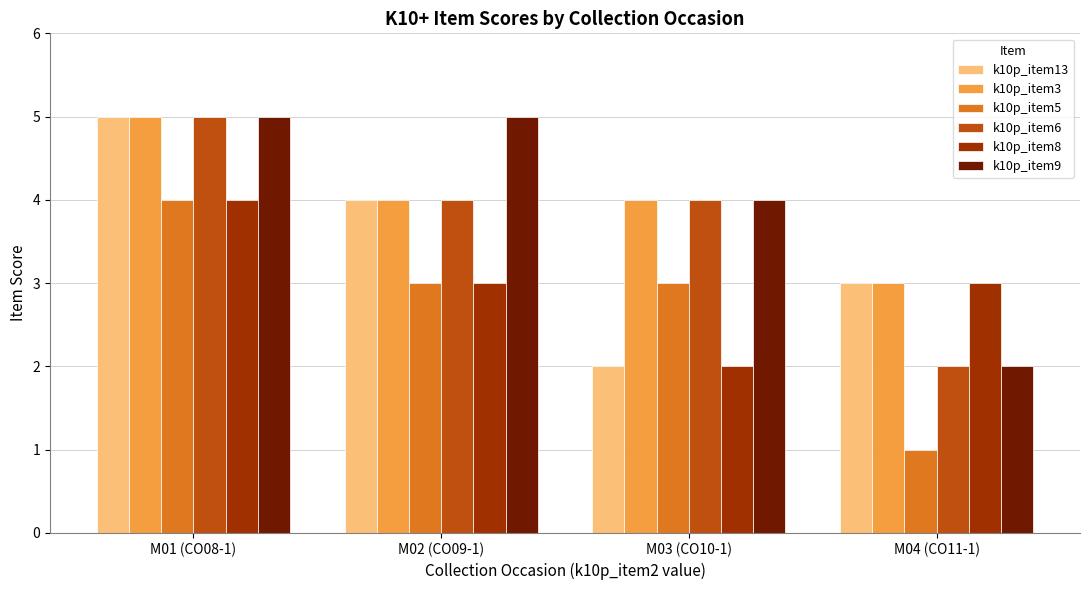

Between M02 (CO09-1) and M03 (CO10-1), which series saw the biggest shift?

k10p_item13